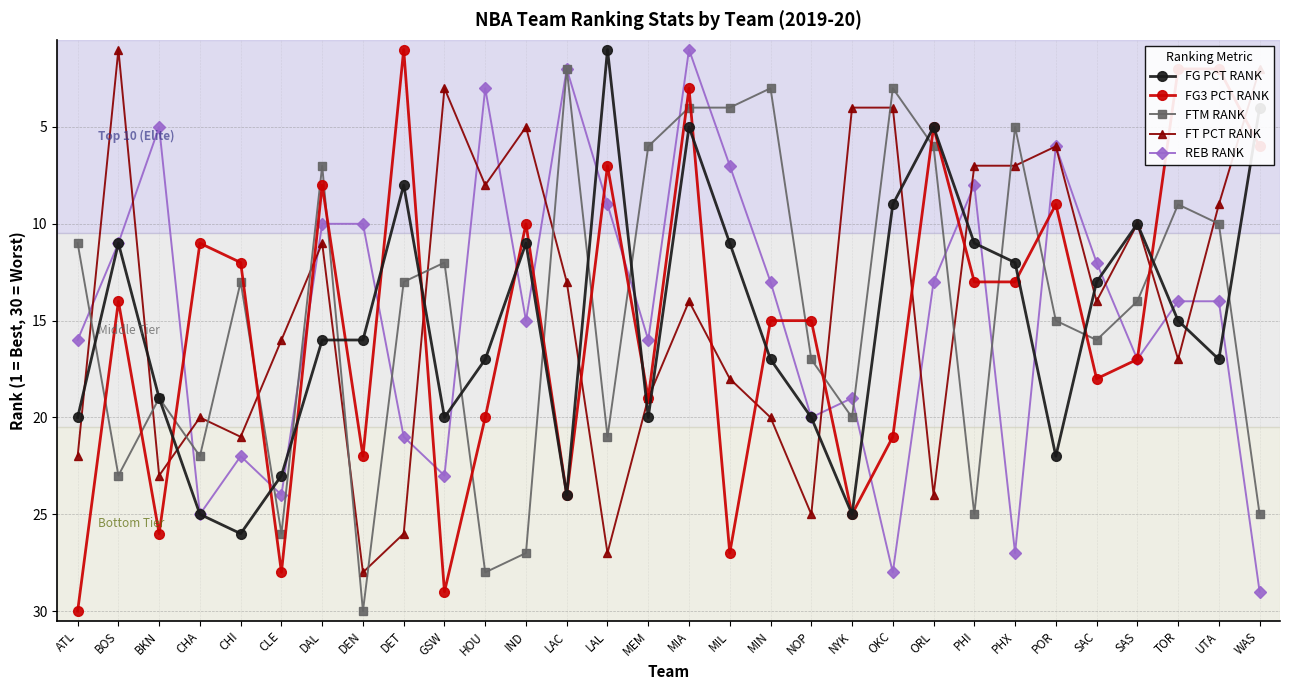

What are all the series names shown in the legend?

FG PCT RANK, FG3 PCT RANK, FTM RANK, FT PCT RANK, REB RANK